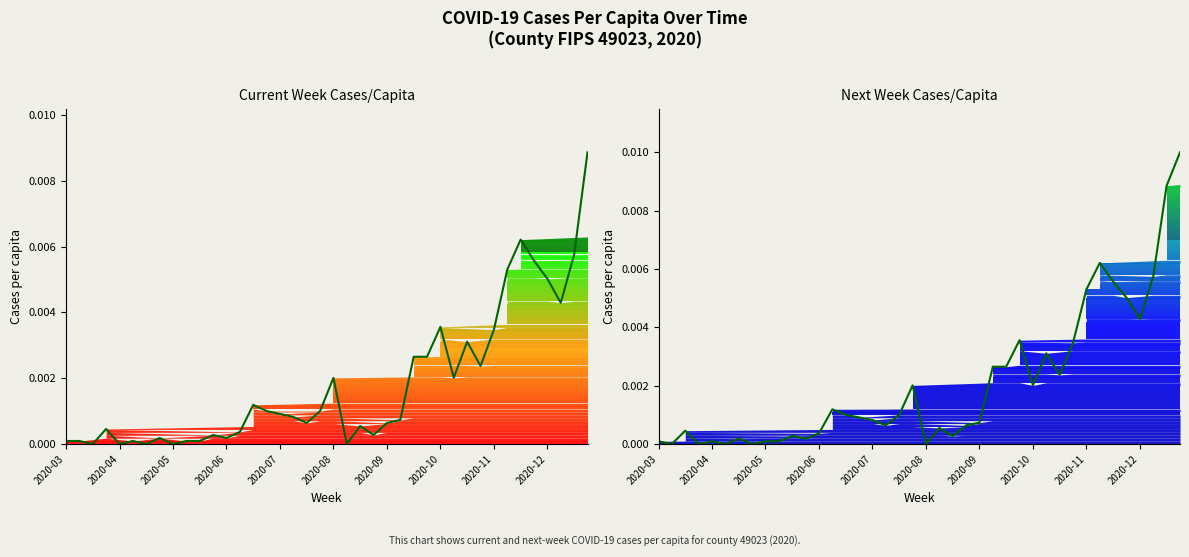

At how many categories does at least one series exceed 0?

40